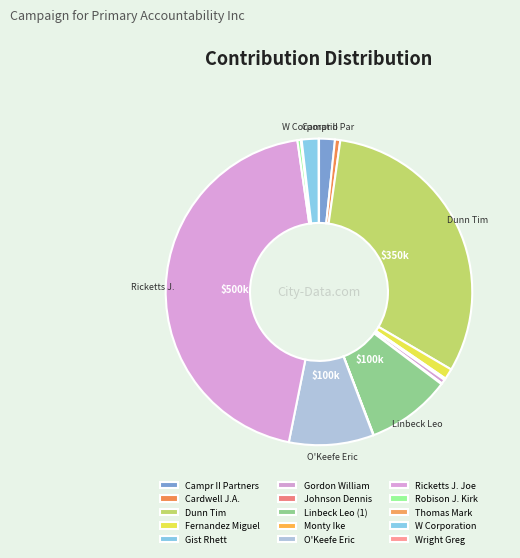

Does any single category account for the majority?

No